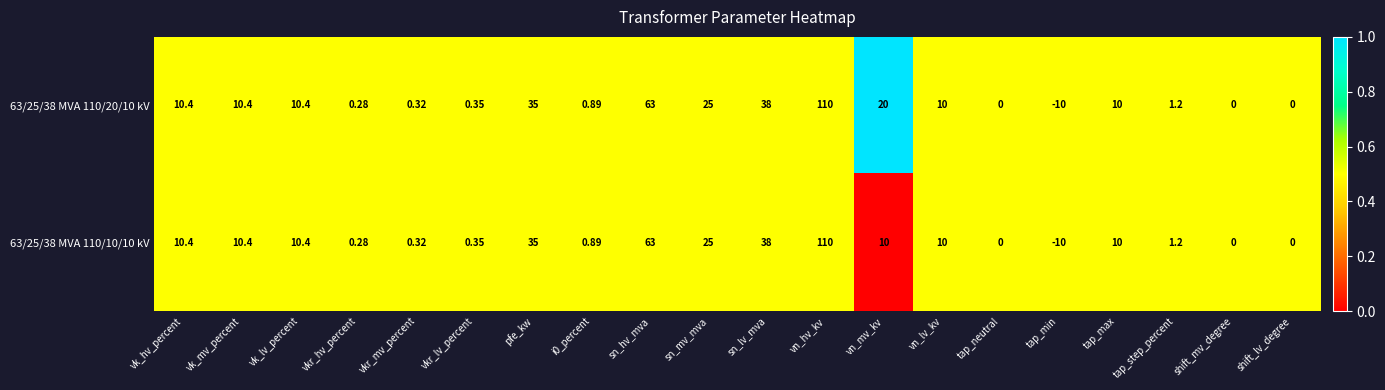

Which category has the lowest value across all series?

tap_min